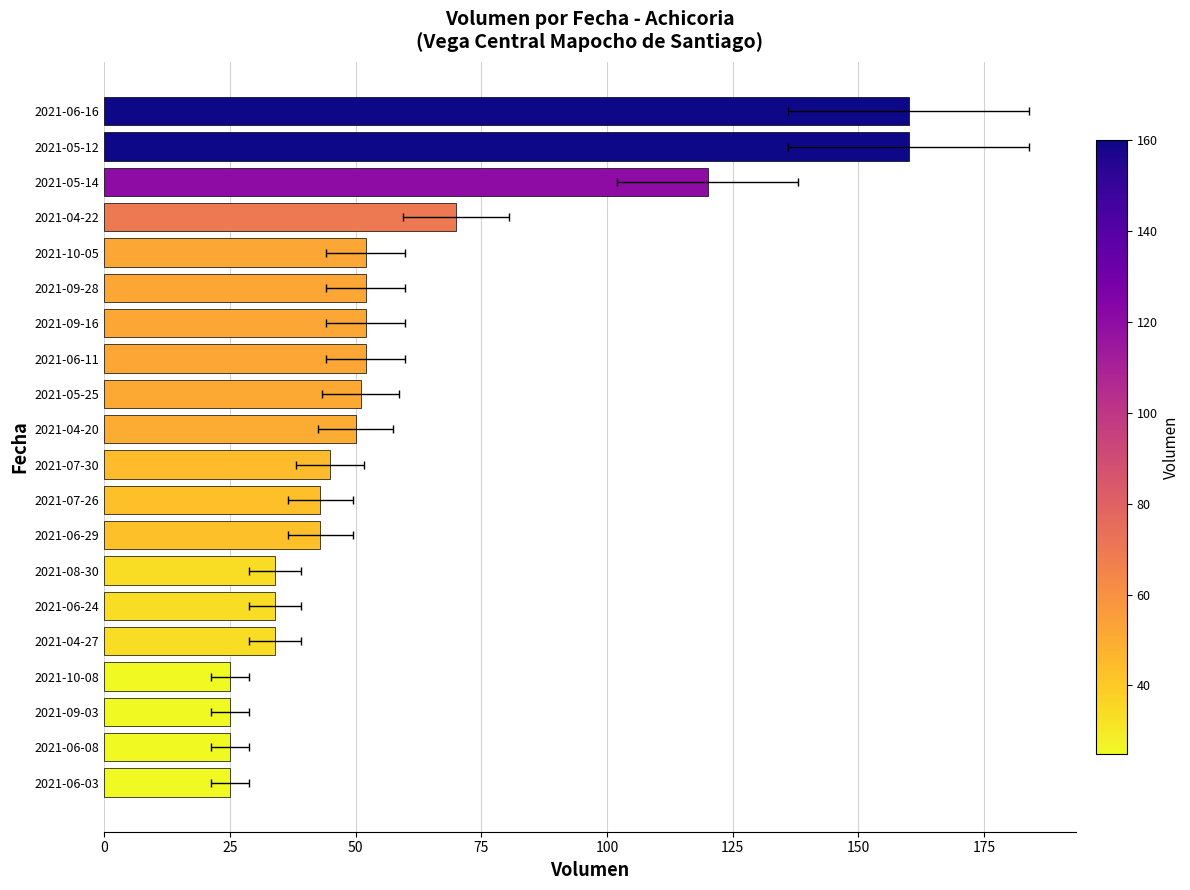

What is the value of the 18th bar from the left?

25